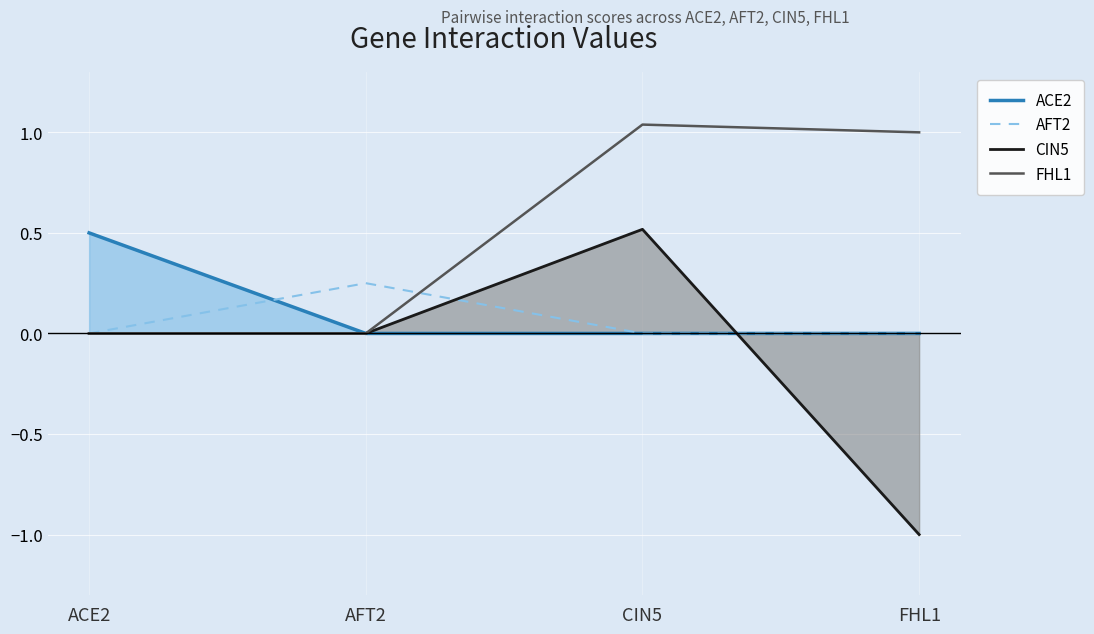

Count the number of categories in the chart.

4